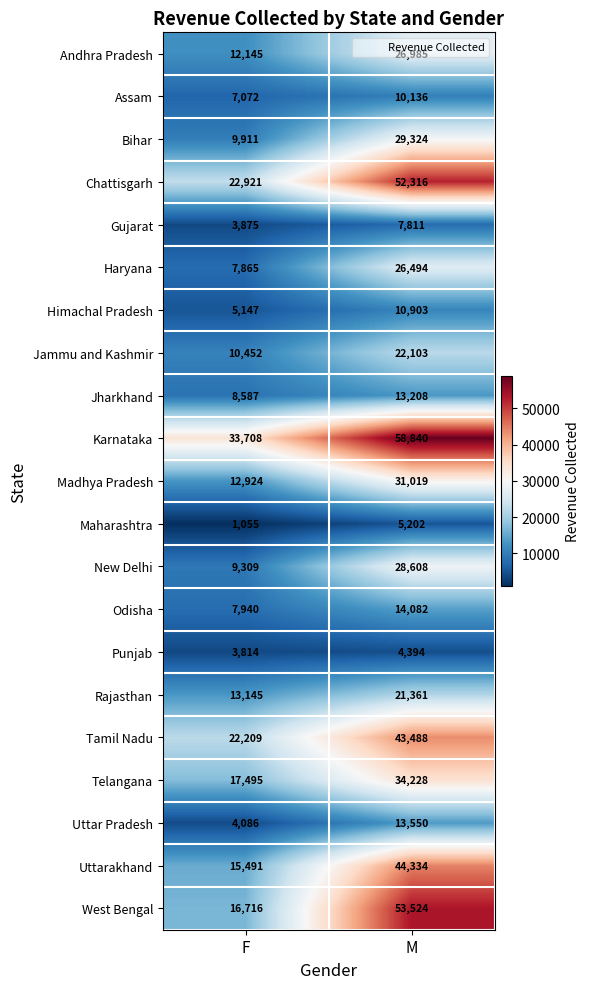

Between F and M, which series saw the biggest shift?

West Bengal